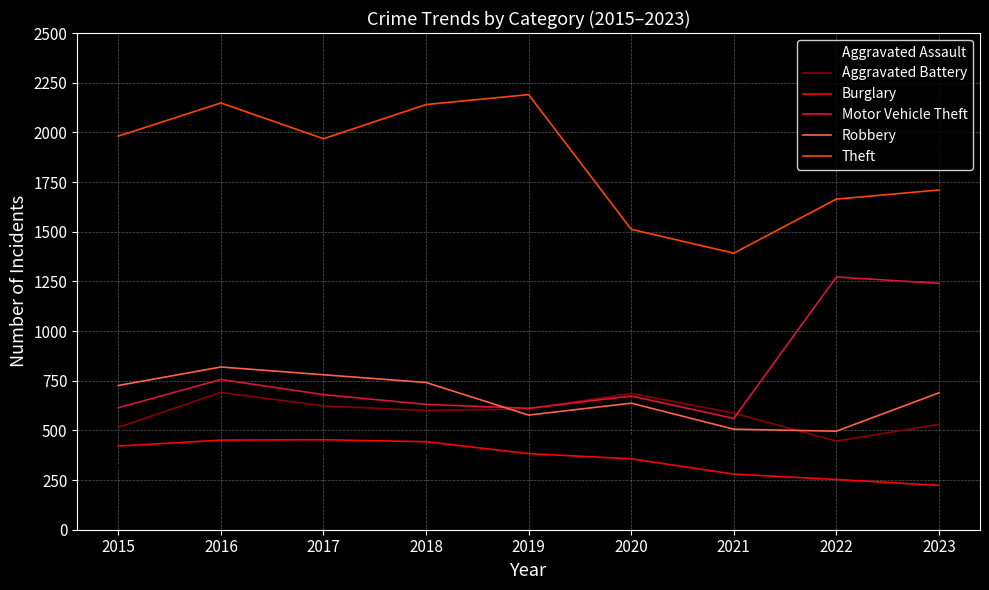

Between 2015 and 2020, which series saw the biggest shift?

Theft